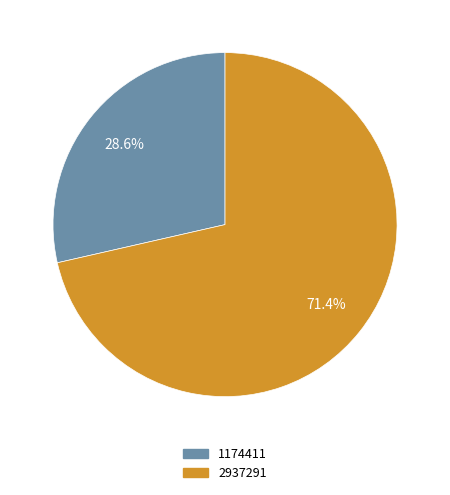

Which slice is the smallest?

1174411